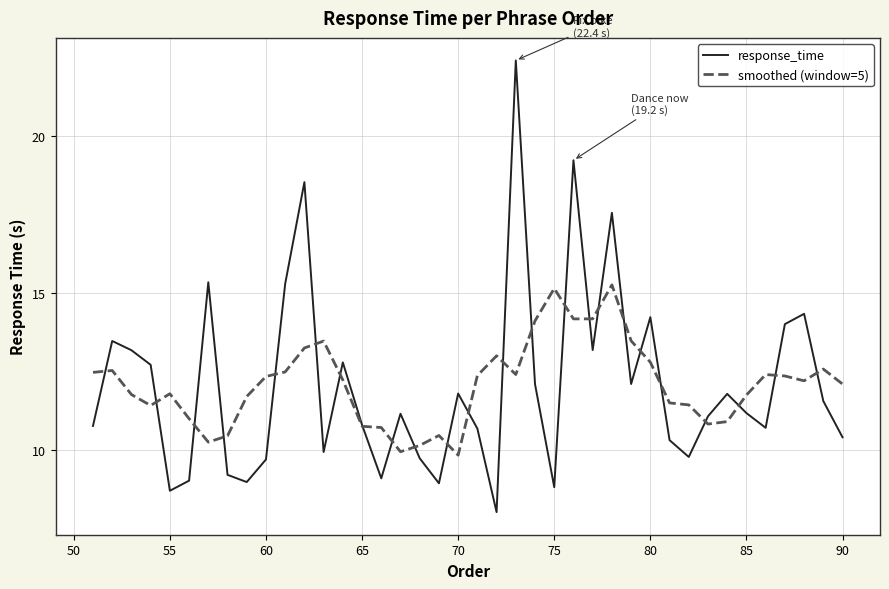

Which series has the largest range (max minus min)?

response_time